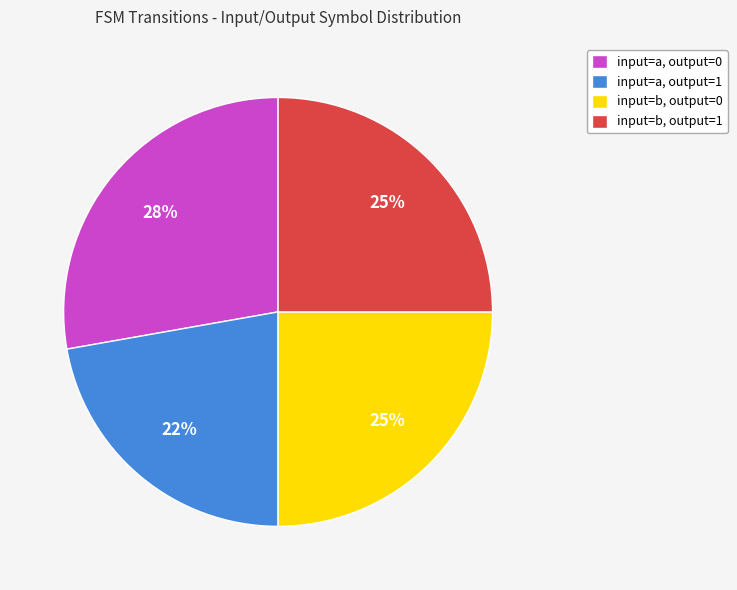

What is the largest slice in the pie chart?

input=a, output=0